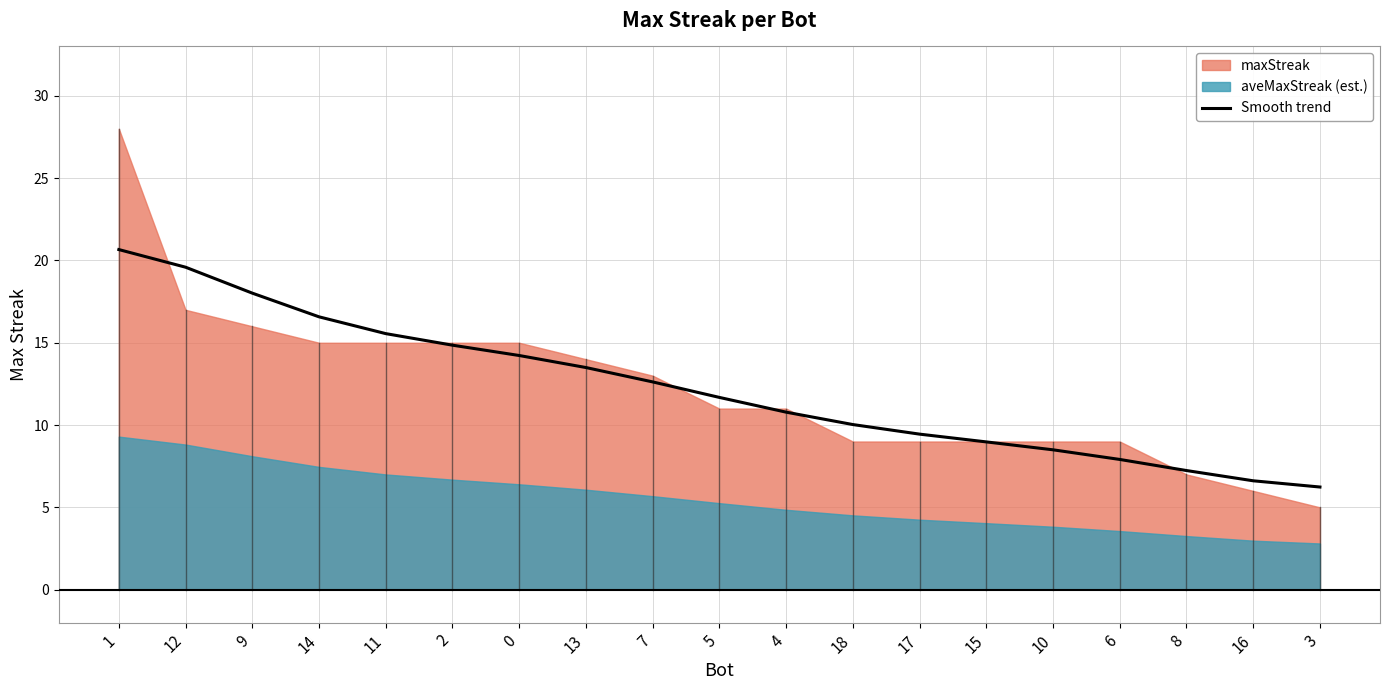

What is the minimum value for Smooth trend?

6.2